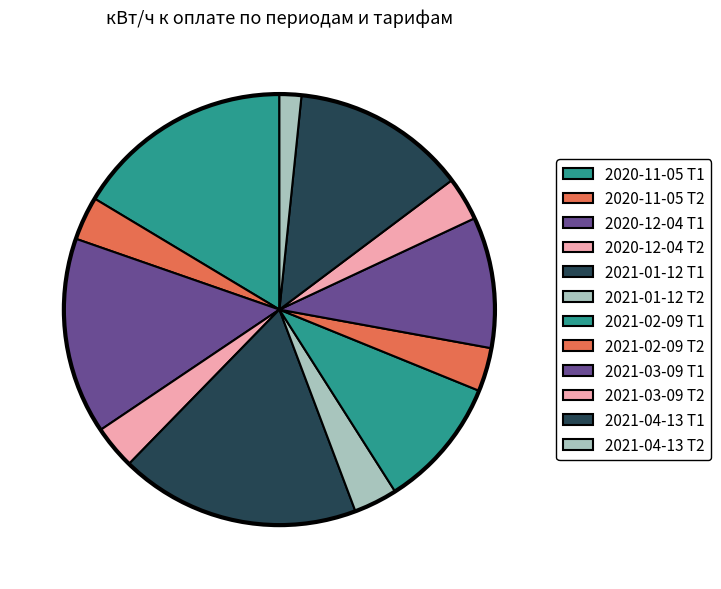

How many segments does this pie chart have?

12